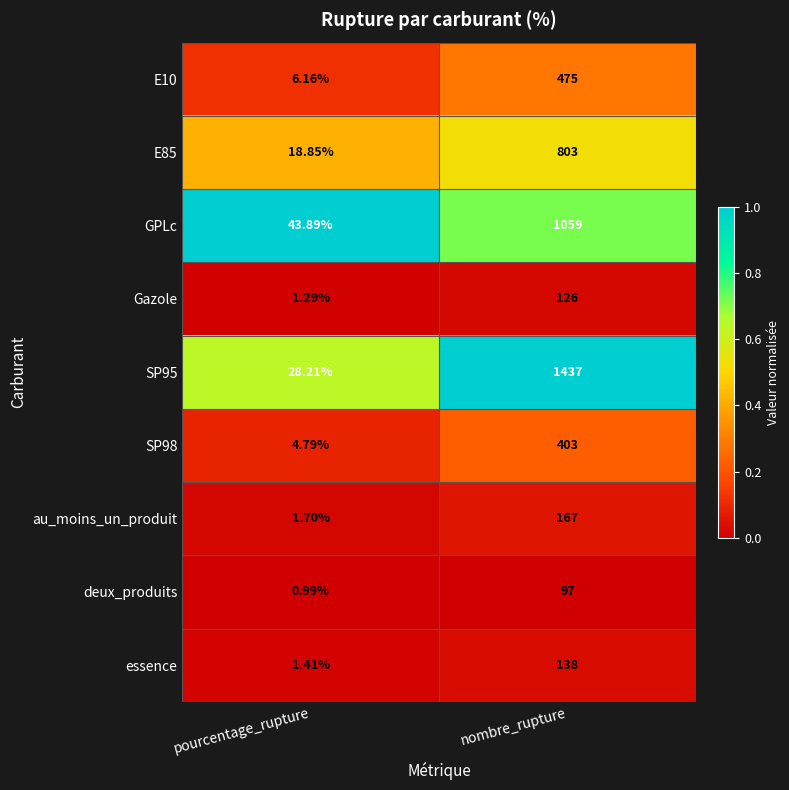

List the labels in order of GPLc value, largest first.

nombre_rupture, pourcentage_rupture